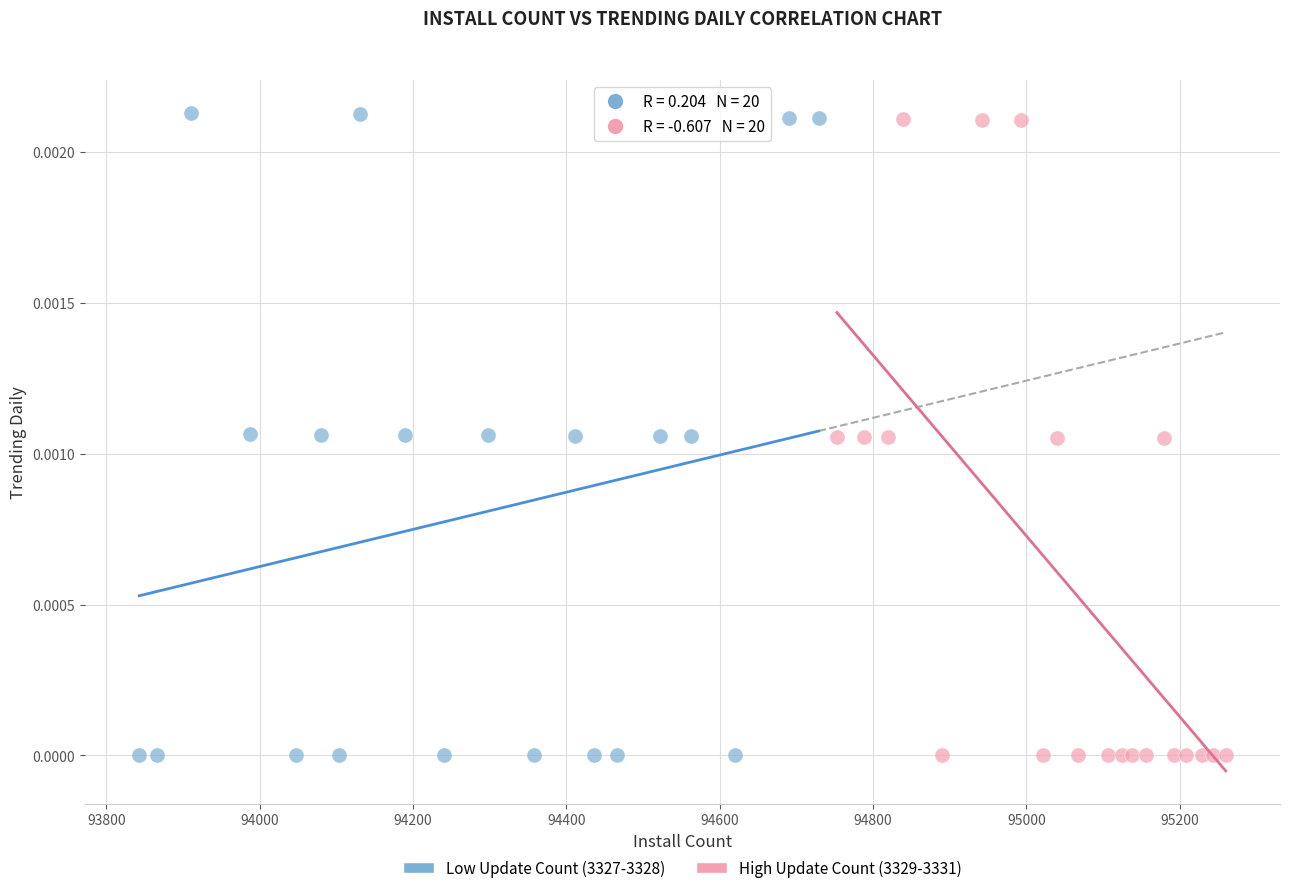

What are all the series names shown in the legend?

Low Update Count (3327-3328), High Update Count (3329-3331)